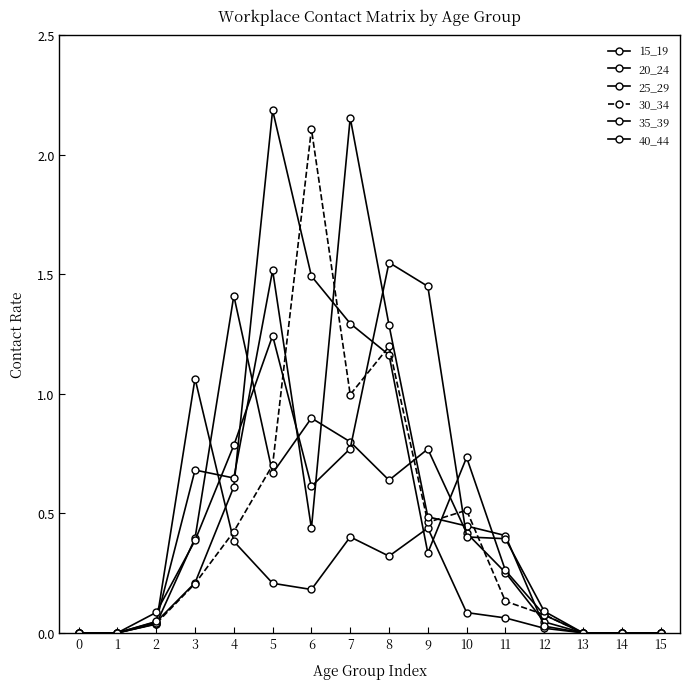

How many distinct data groups are displayed?

6